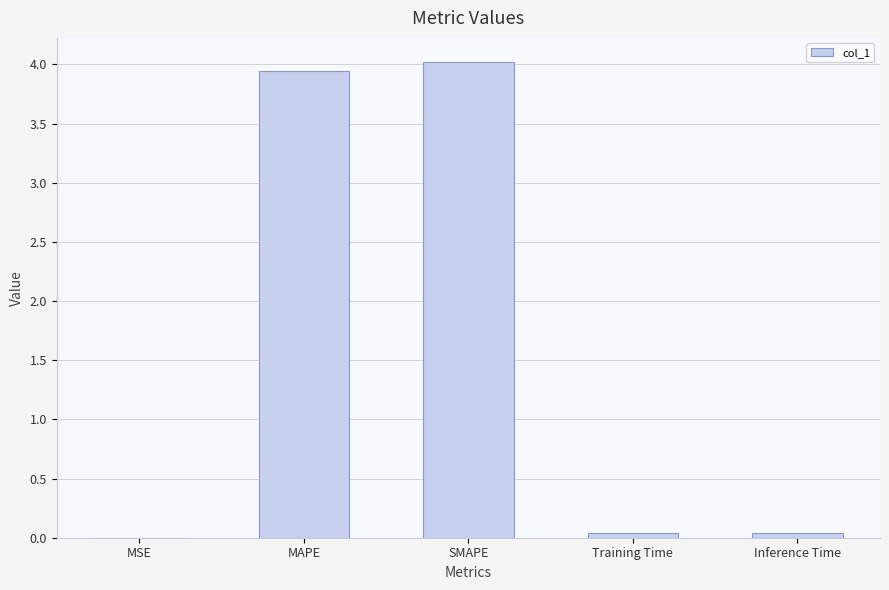

Which category has the highest value across all series?

SMAPE